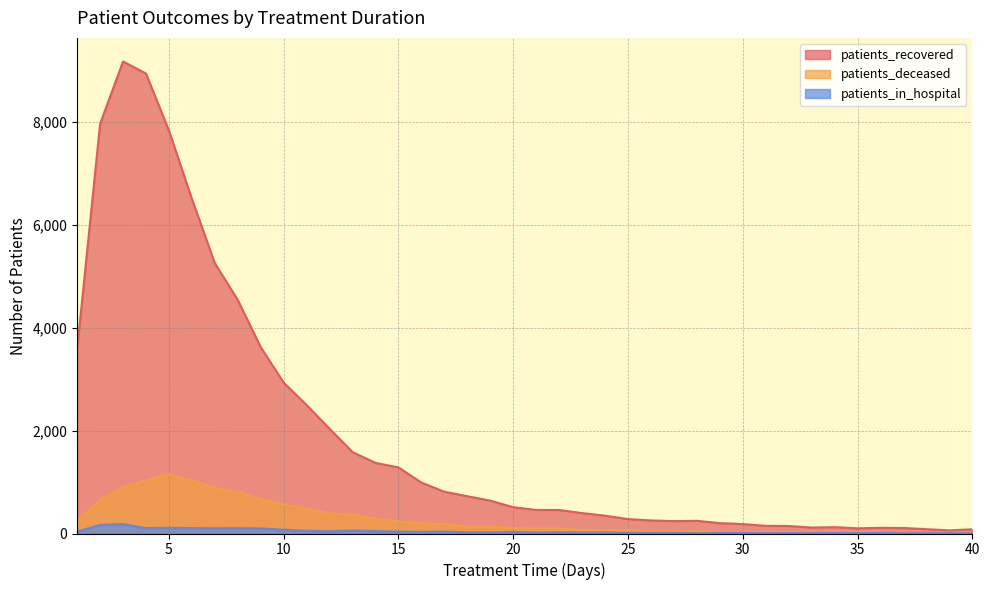

At which category does patients_deceased reach its first local valley?

18